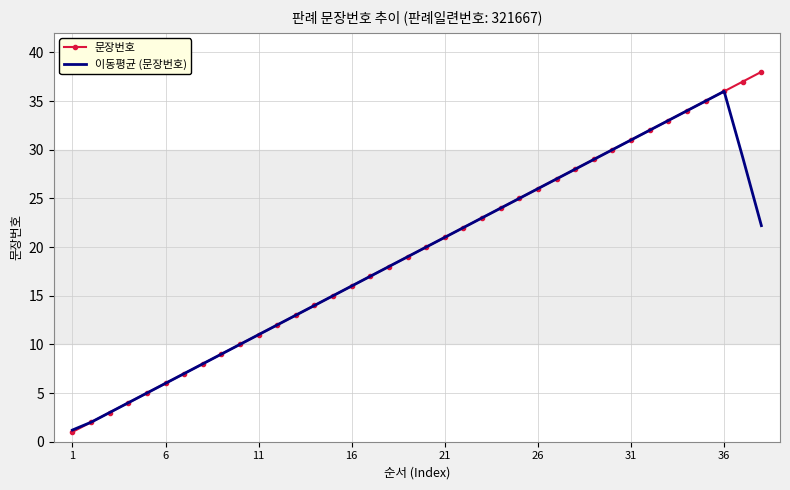

Which series has the largest range (max minus min)?

문장번호